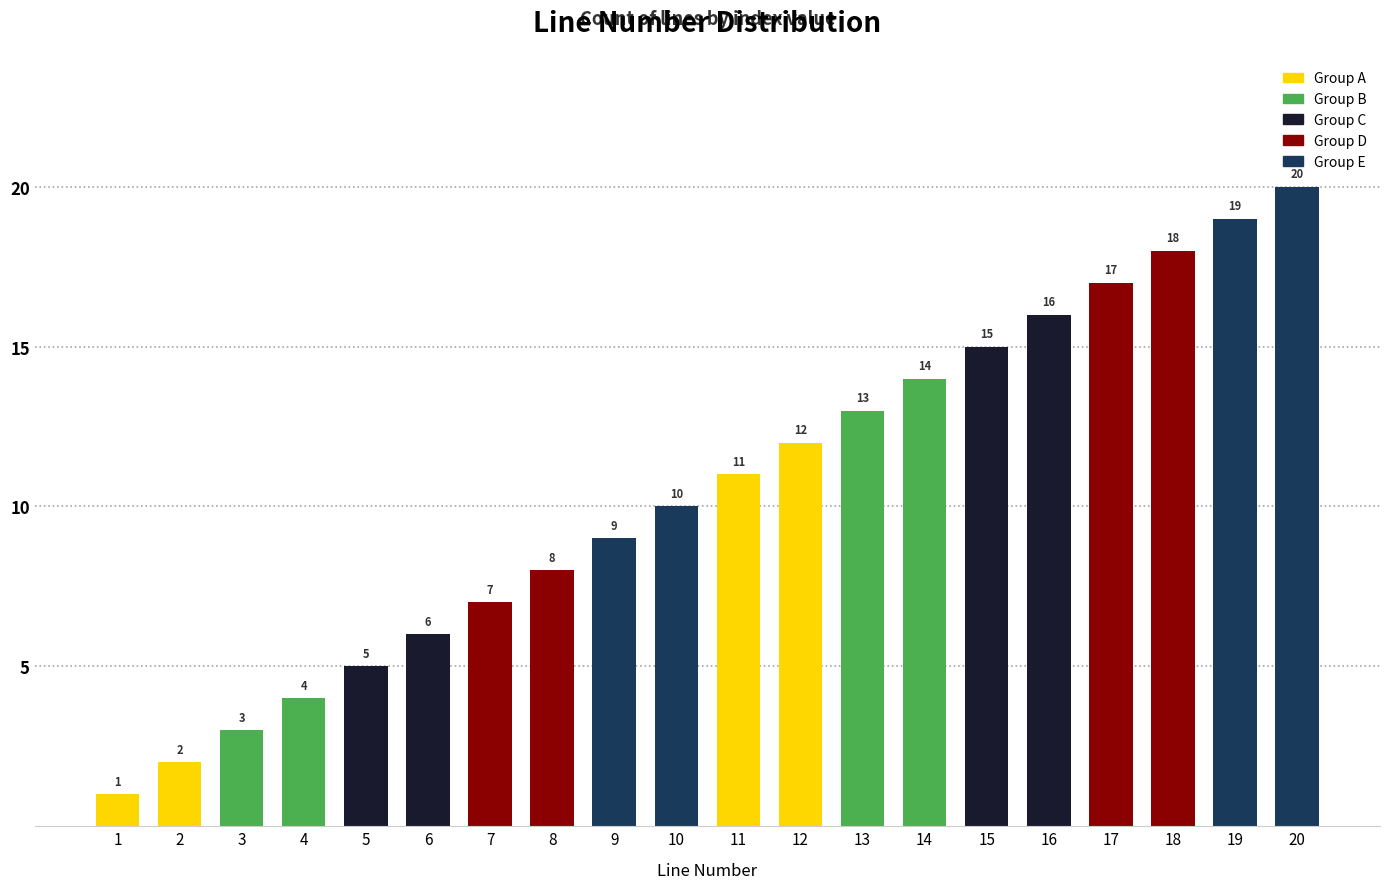

What is the value of the 11th bar from the left?

11